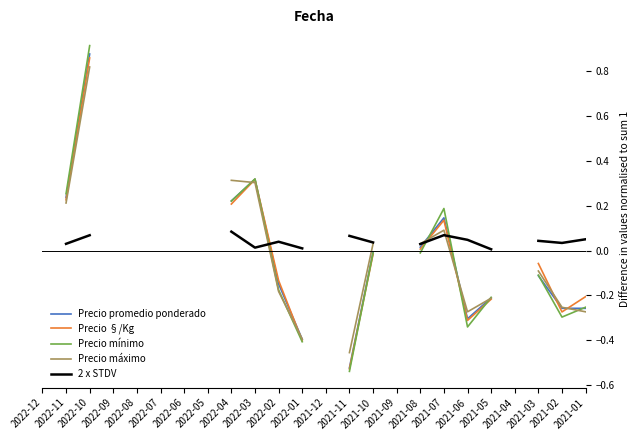

At how many categories does at least one series exceed 0?

16